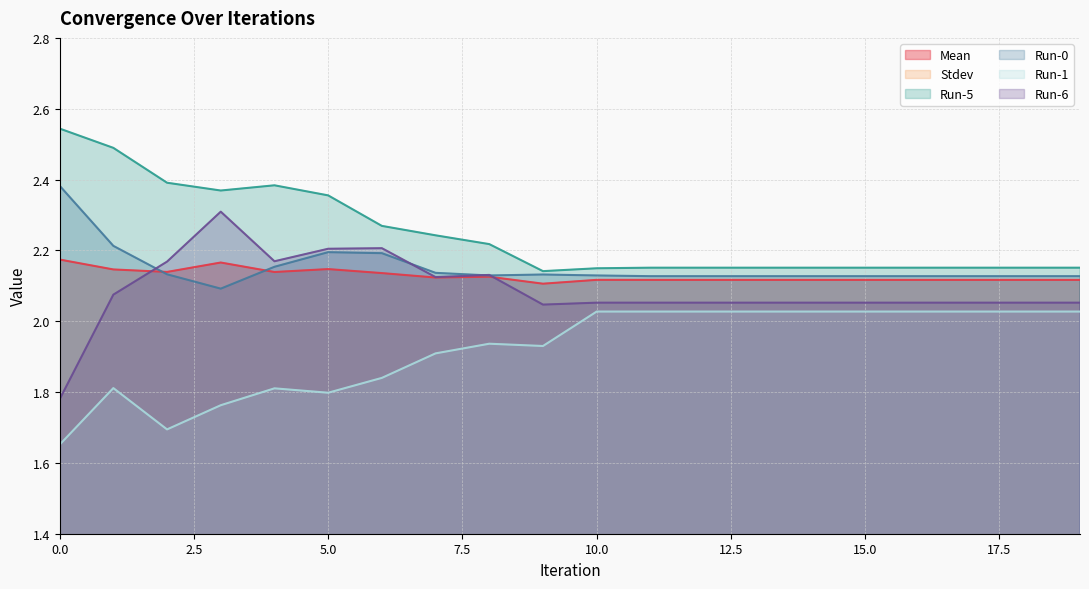

How many interior local valleys does the Stdev series have?

3